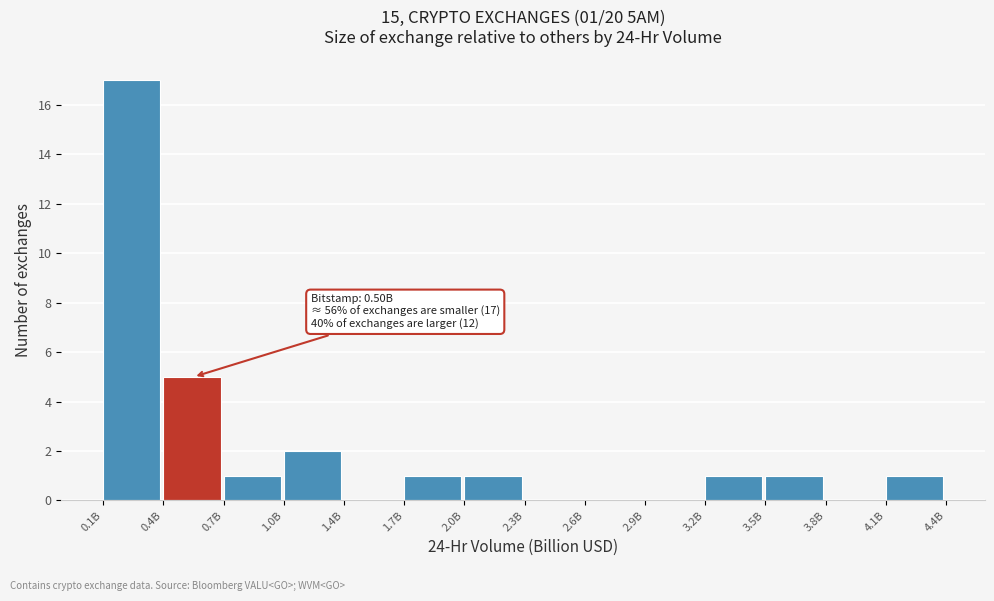

Reading left to right, list all the values displayed in this chart.

0.1B=17	0.4B=5	0.7B=1	1.0B=2	1.4B=0	1.7B=1	2.0B=1	2.3B=0	2.6B=0	2.9B=0	3.2B=1	3.5B=1	3.8B=0	4.1B=1